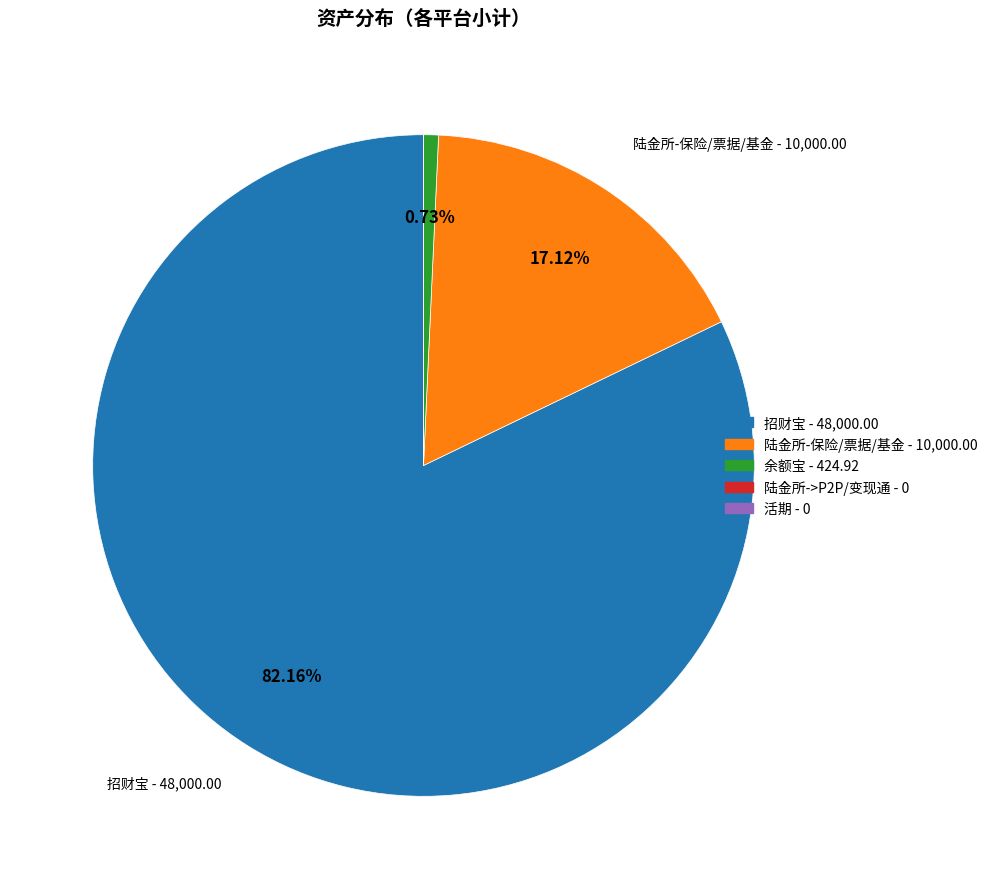

Which category has the biggest portion of the pie?

招财宝